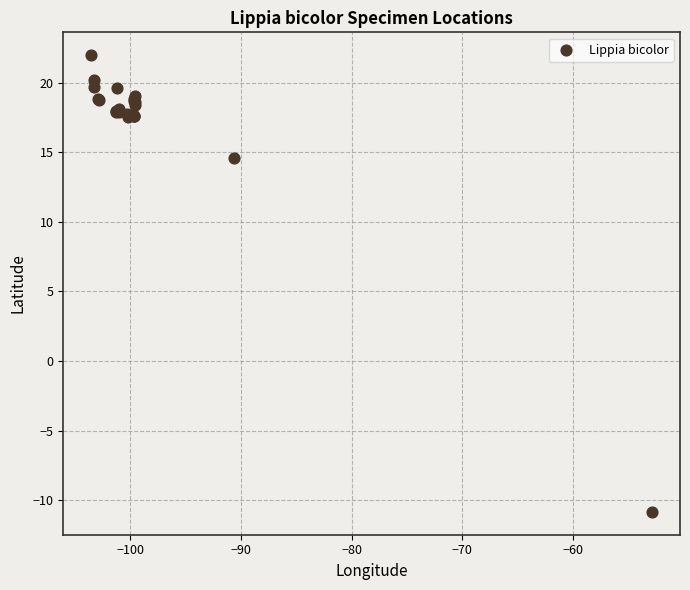

What Y value in the scatter plot is closest to 5?

14.6